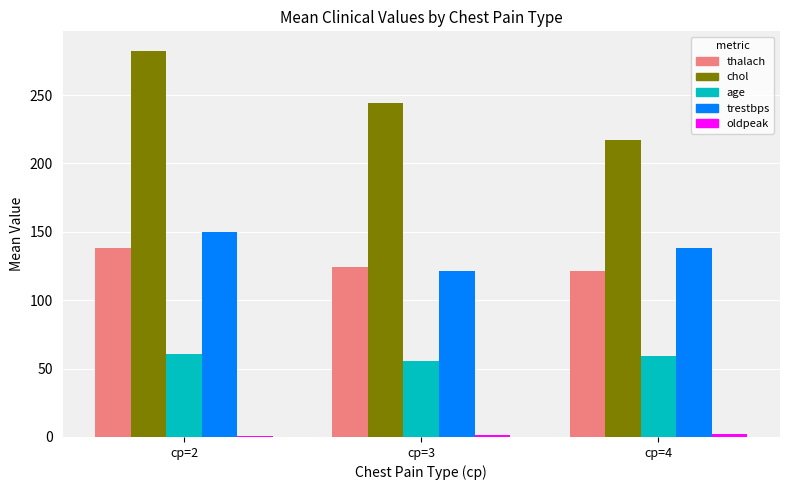

The value of thalach at cp=2 is 235.3. True or false?

False